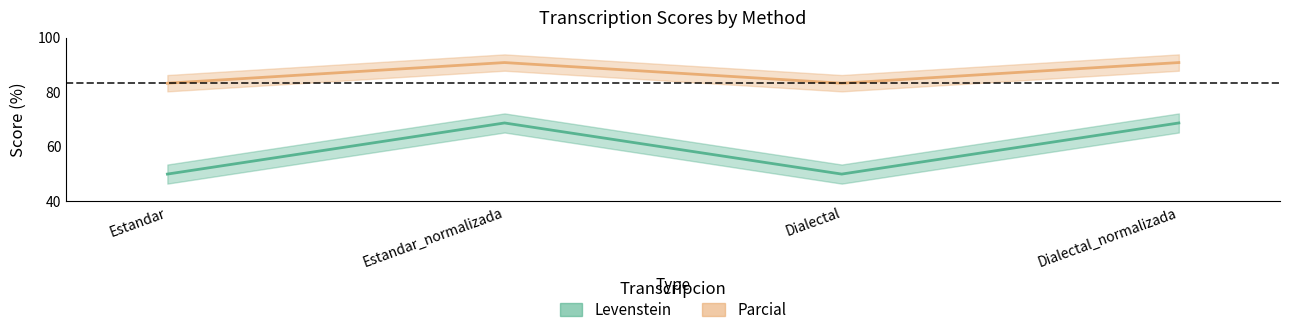

Reading right to left, list all the values displayed in this chart.

Levenstein: Dialectal_normalizada=68.8	Dialectal=50.0	Estandar_normalizada=68.8	Estandar=50.0
Parcial: Dialectal_normalizada=90.9	Dialectal=83.3	Estandar_normalizada=90.9	Estandar=83.3